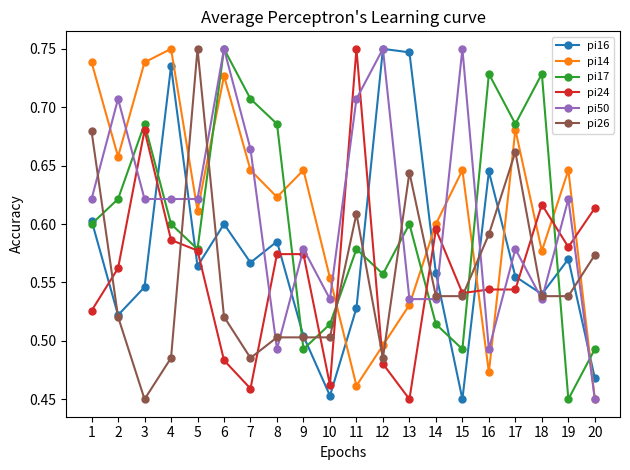

At which category is the sum across all series the highest?

6